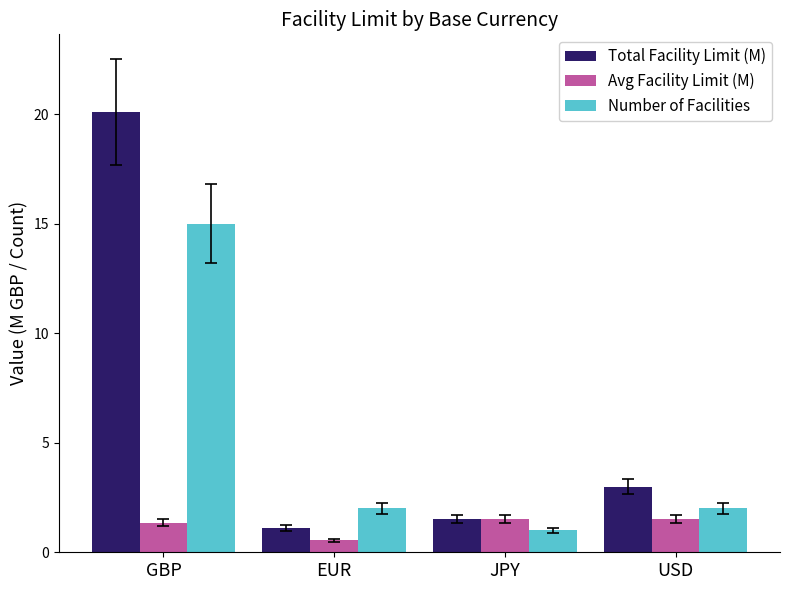

What is the highest value of the Total Facility Limit (M) series?

20.1